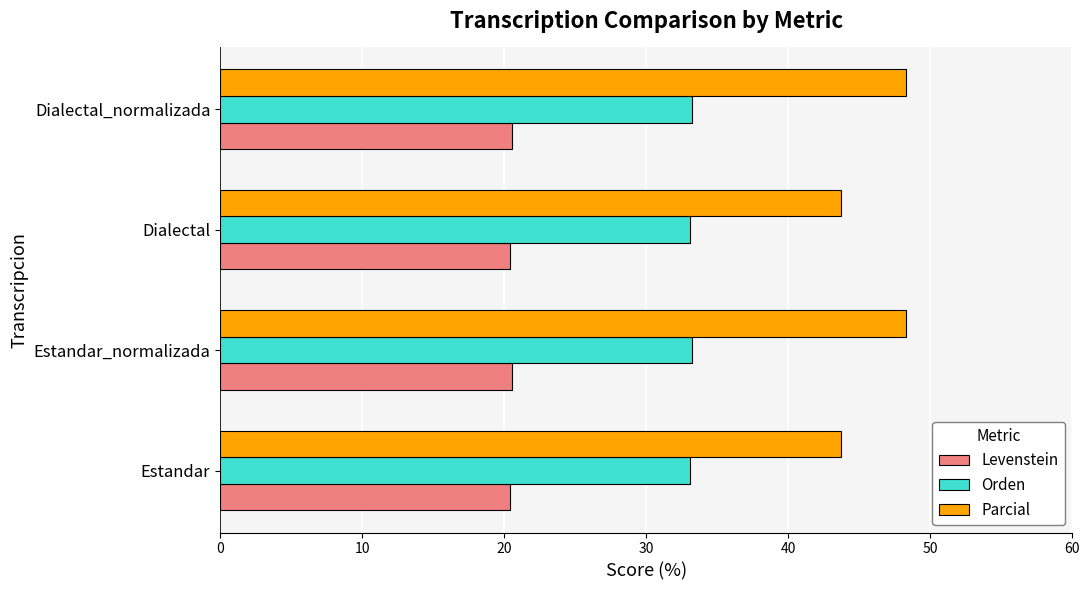

List the series in order of their overall mean, lowest first.

Levenstein, Orden, Parcial